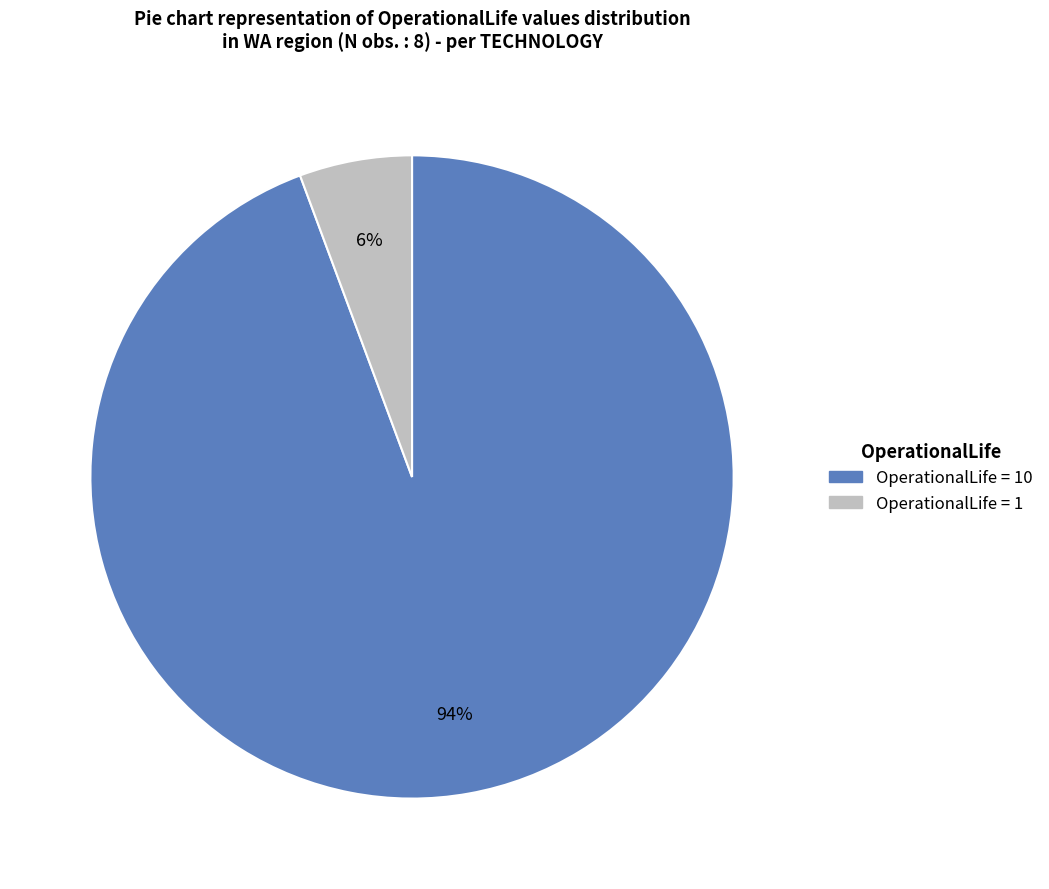

To the nearest percent, what is the average slice percentage?

50%